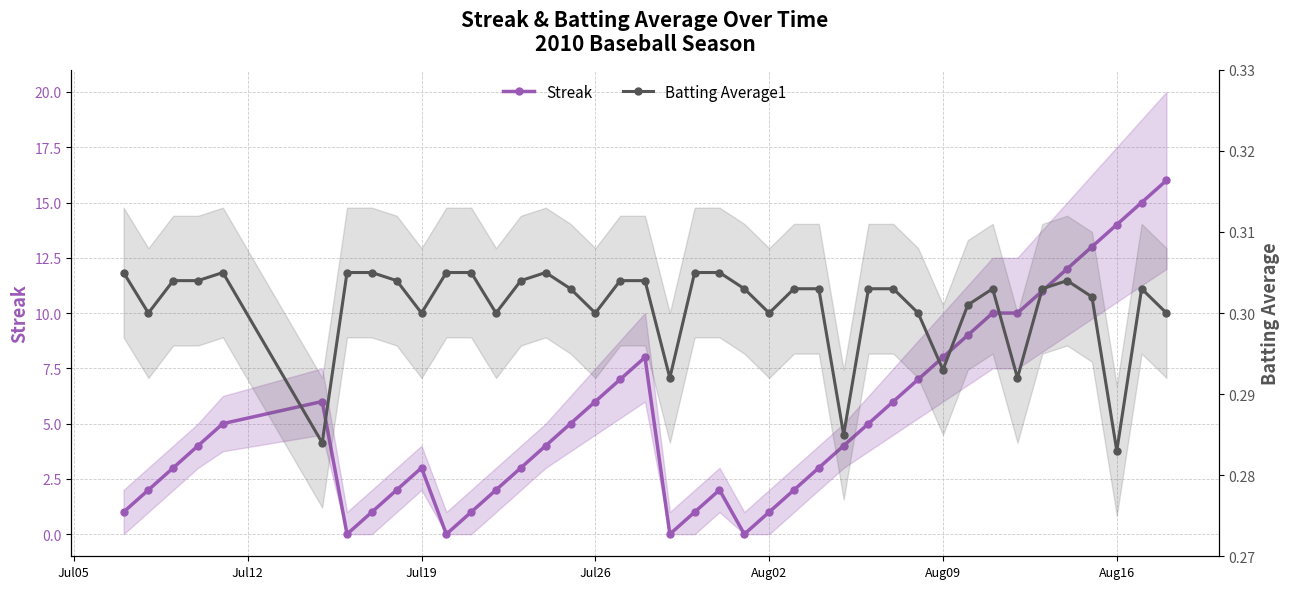

How many interior local valleys does the Streak series have?

4